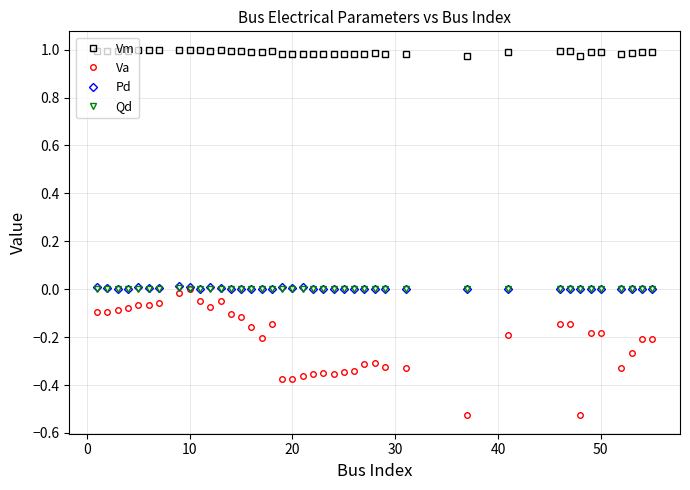

In Pd, how many points are higher than both neighbors (excluding endpoints)?

12